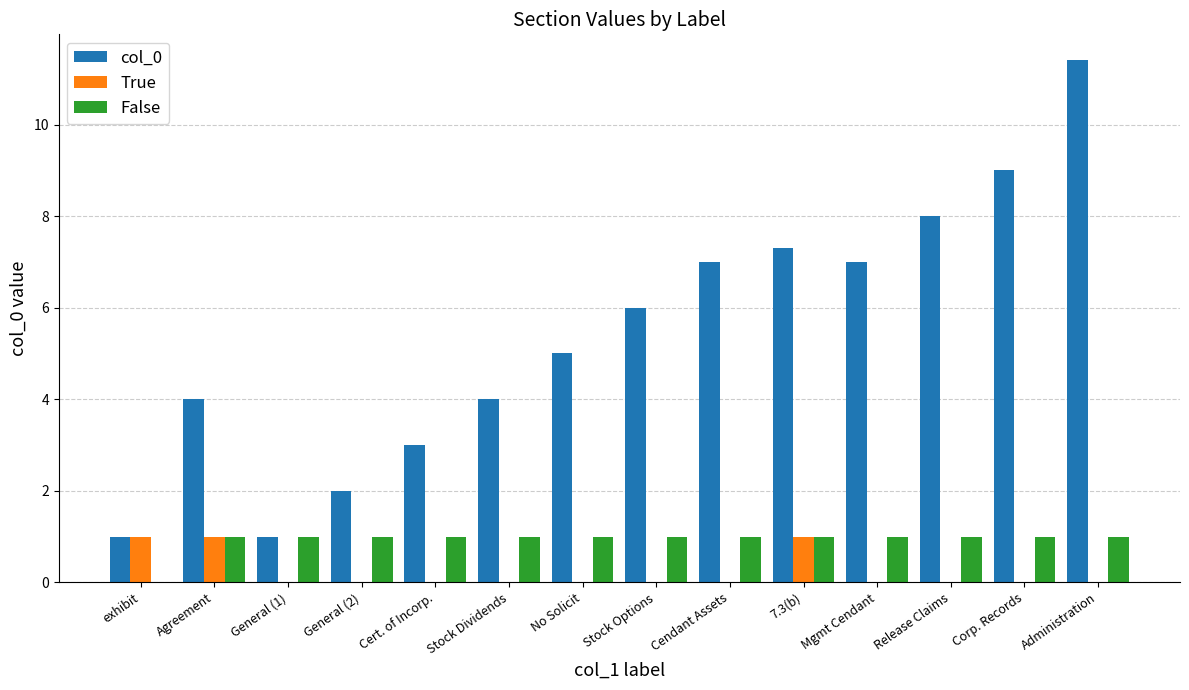

What is the spread (max minus min) of values at 7.3(b)?

6.3